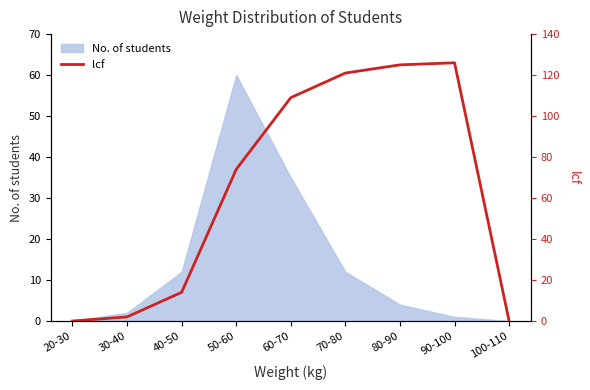

The value of No. of students at 30-40 is 2. True or false?

True